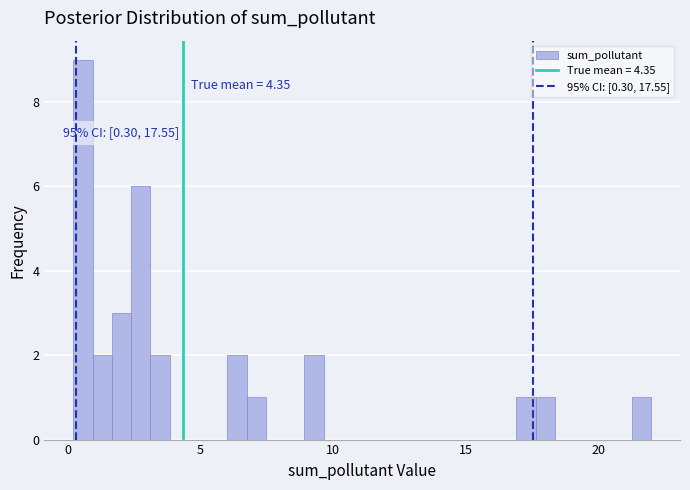

Around what value on the x-axis is the tallest bar? Give the approximate position of its centre, as read against the axis.

0.5